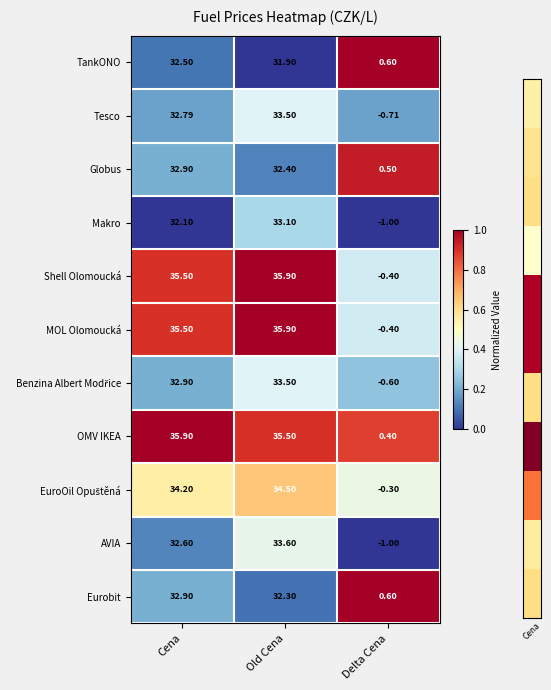

At how many categories does at least one series exceed 0?

3